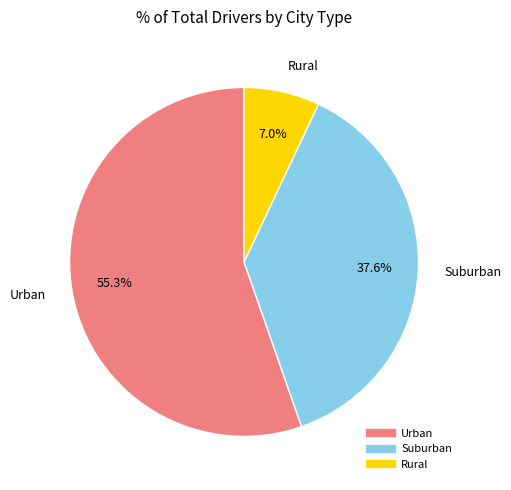

Count the number of slices in the pie.

3